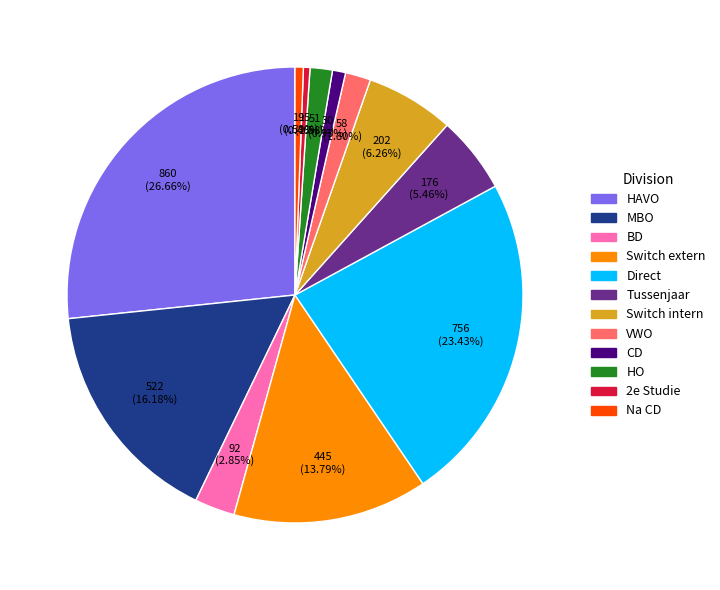

Which category has the biggest portion of the pie?

HAVO